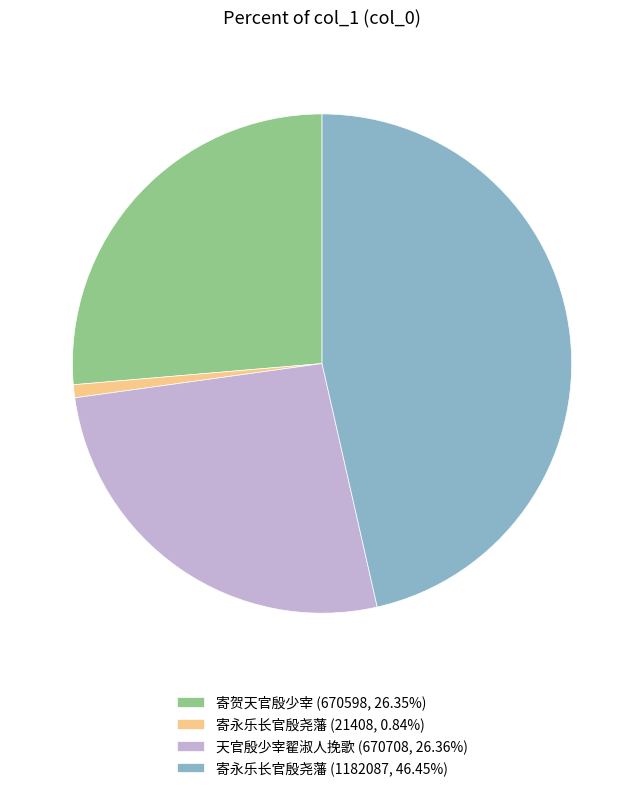

Combined, do 寄永乐长官殷尧藩 (21408, 0.84%) and 寄贺天官殷少宰 (670598, 26.35%) account for over 50%?

No